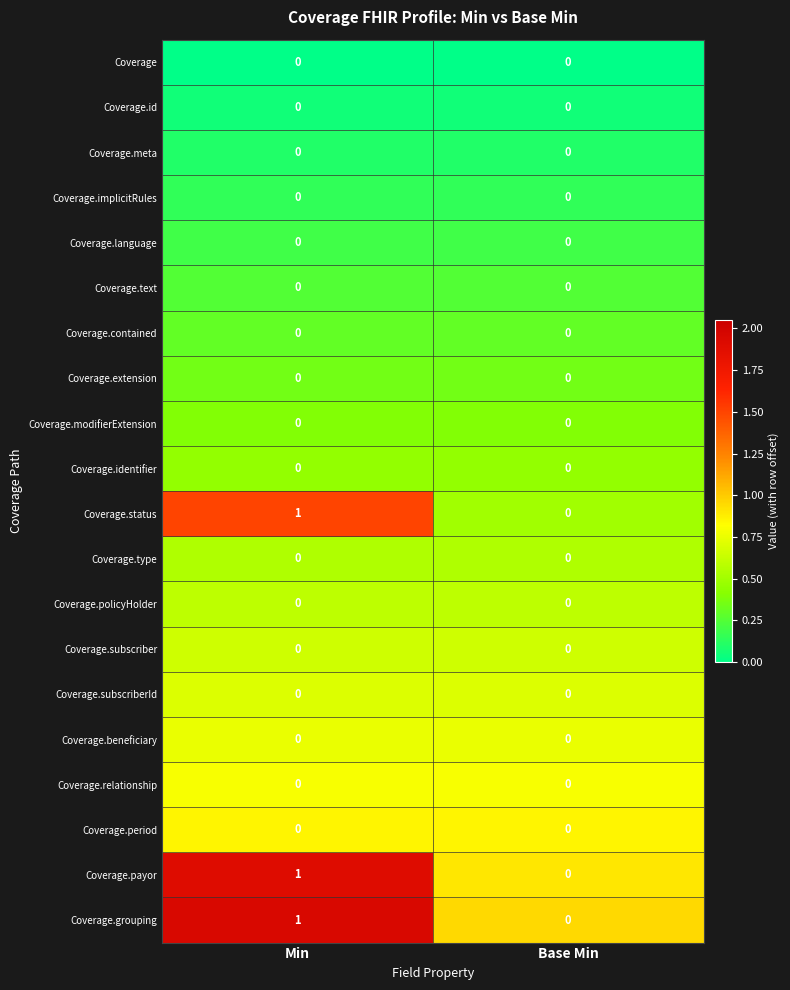

At which label is Coverage.grouping closest to 0?

Base Min